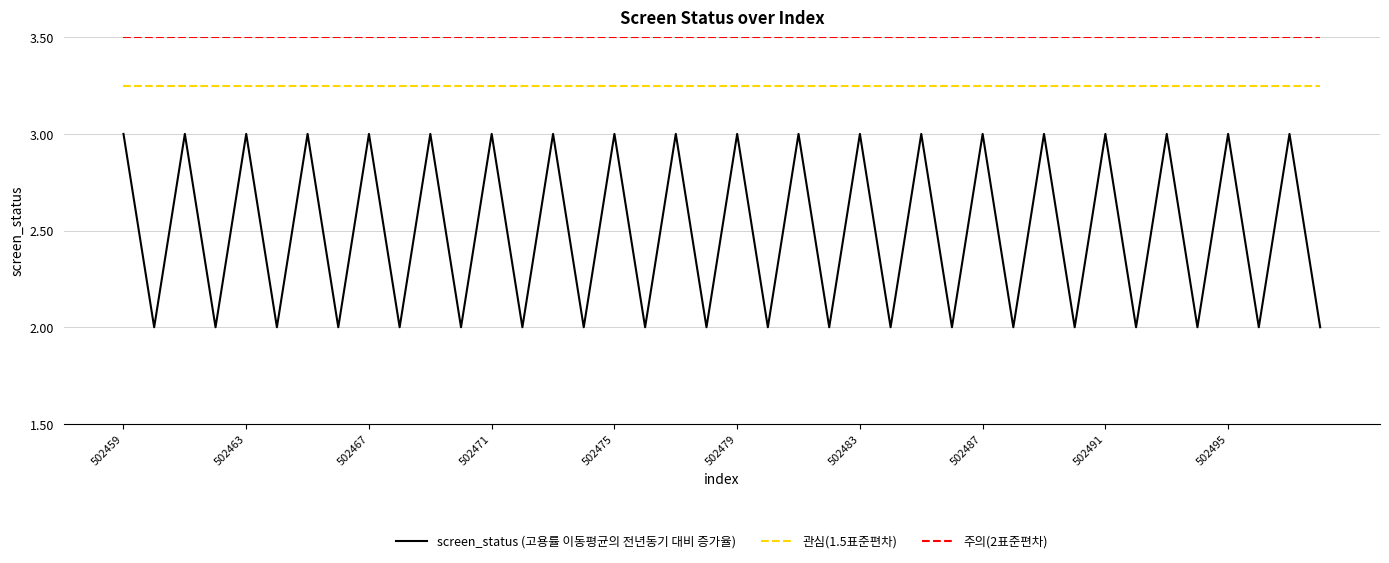

Which series has the largest total across all categories?

주의(2표준편차)